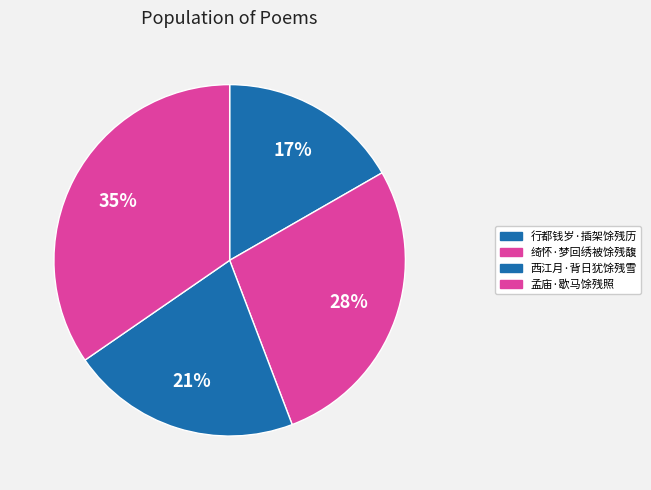

Is there any slice that represents more than half of the pie?

No